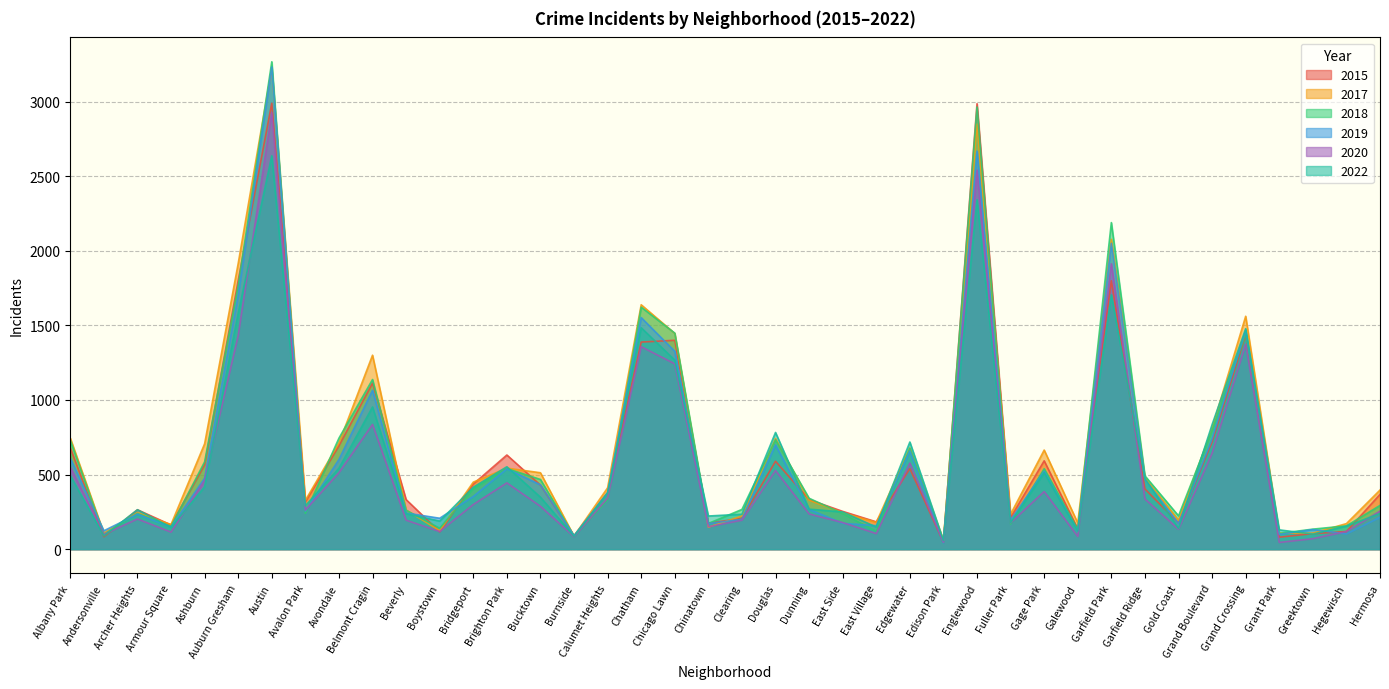

What is the sum of all 2019 values?

24871